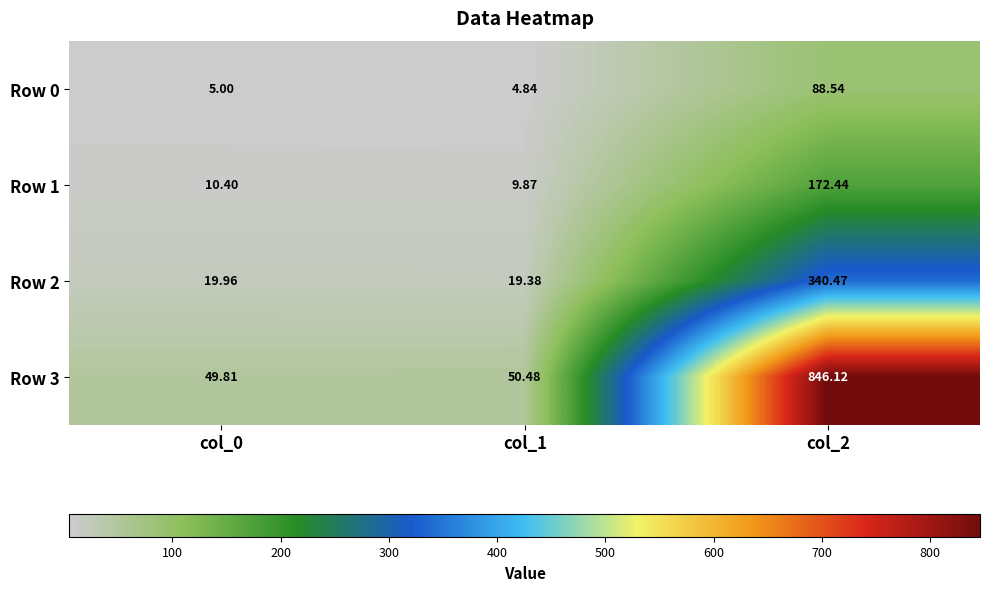

Is the value of Row 1 at col_1 greater than the value of Row 2 at col_2?

No